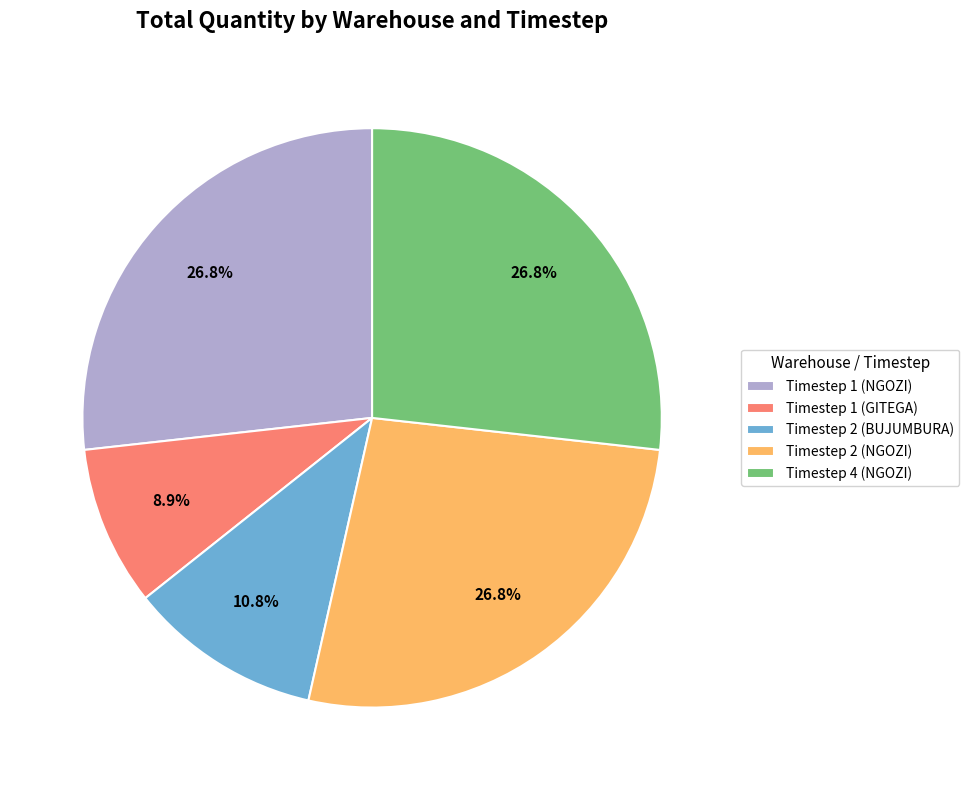

Which category has the smallest portion of the pie?

Timestep 1 (GITEGA)